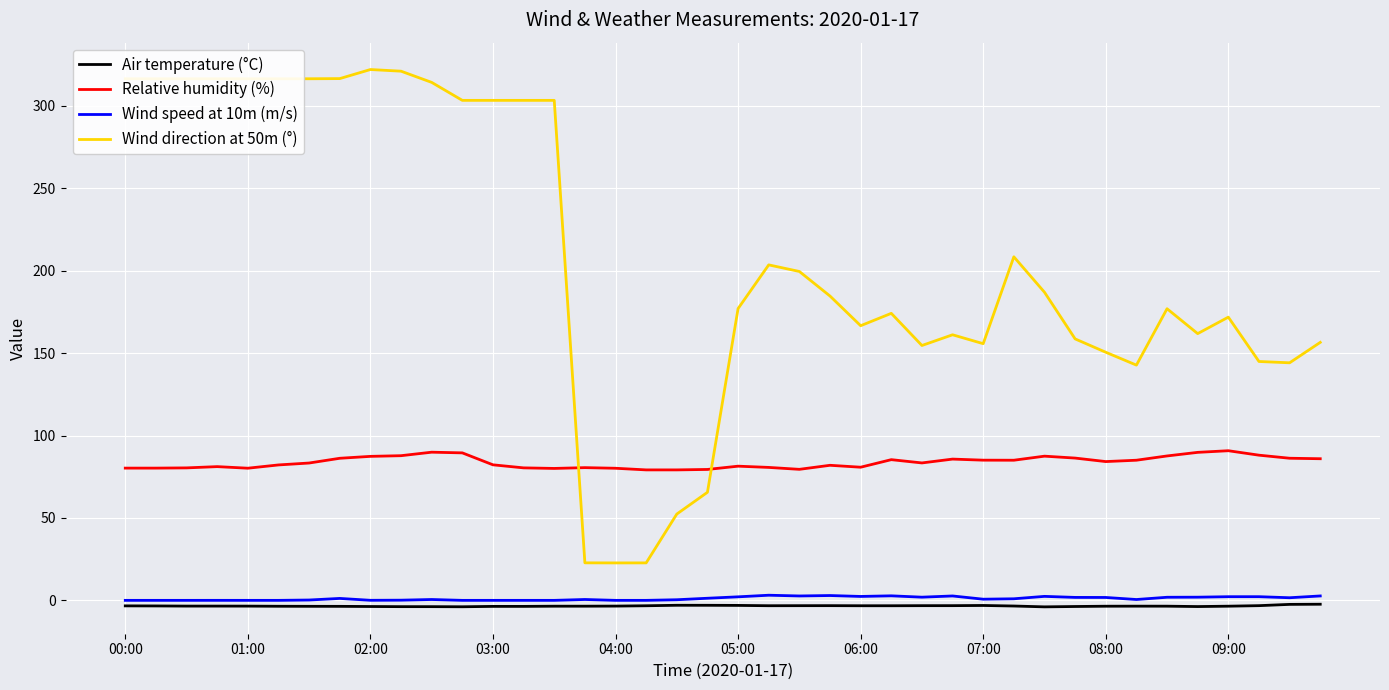

Which series has the largest range (max minus min)?

Wind direction at 50m (°)